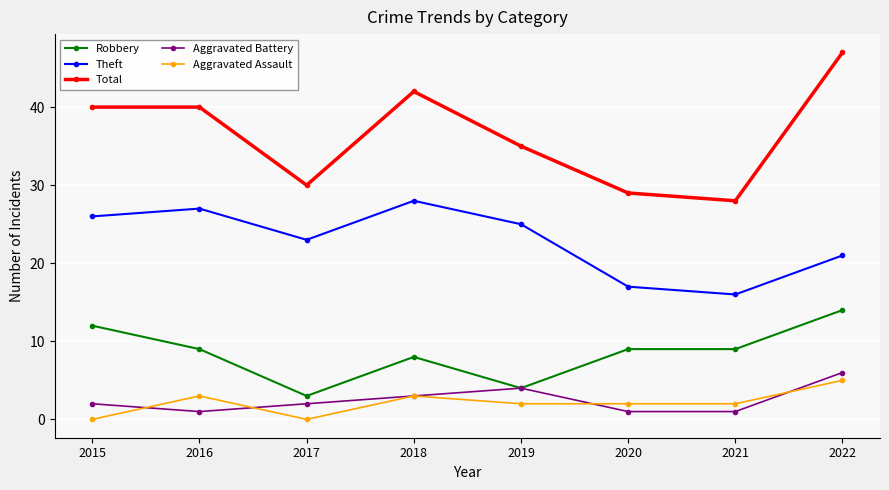

What is the sum of the Theft values at 2021 and 2016?

43